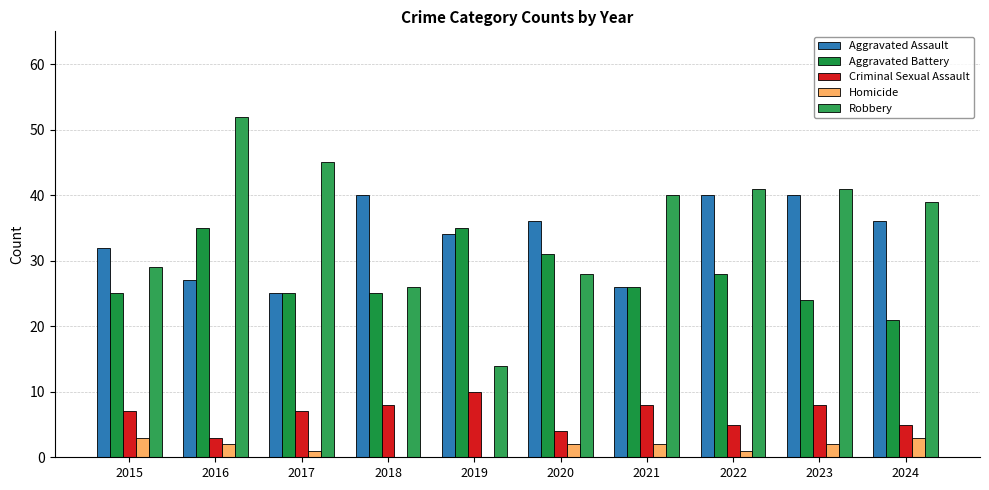

What are all the series names shown in the legend?

Aggravated Assault, Aggravated Battery, Criminal Sexual Assault, Homicide, Robbery